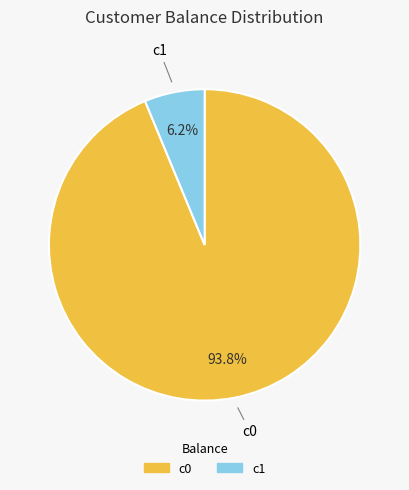

Is there any slice that represents more than half of the pie?

Yes